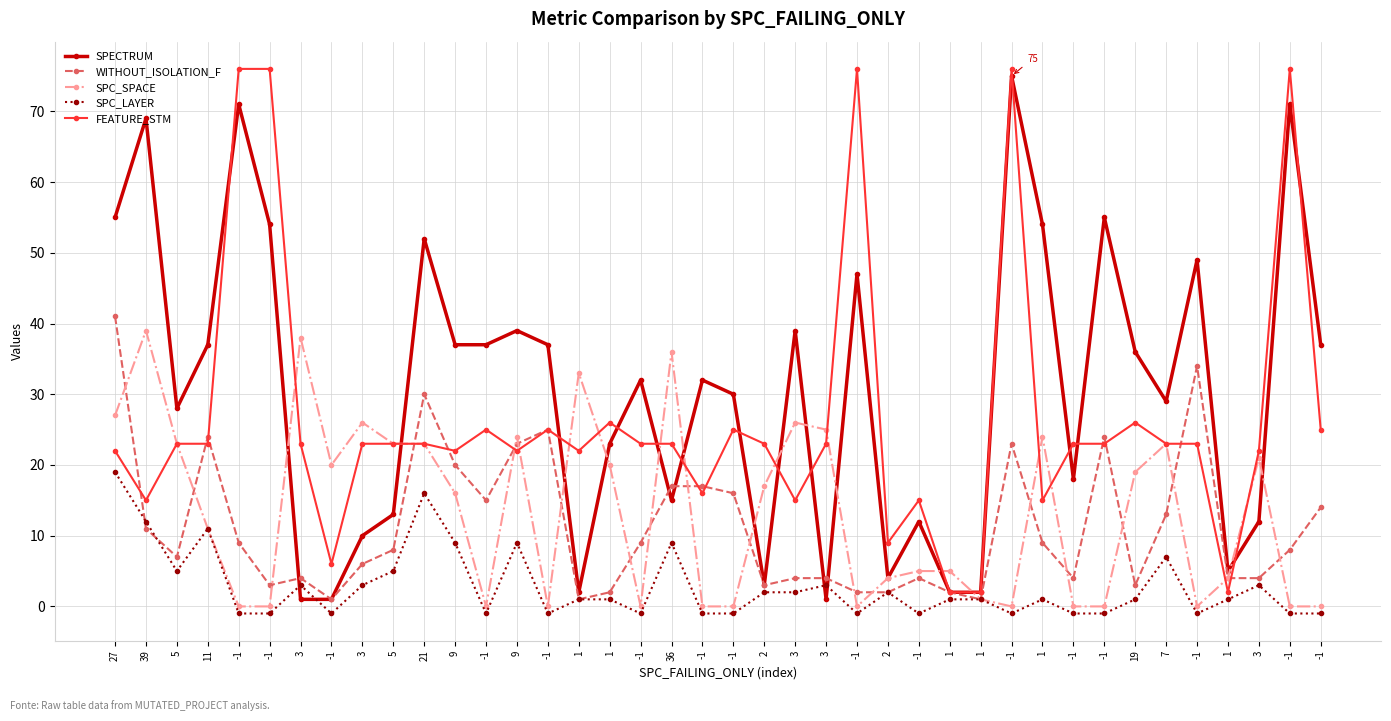

Reading right to left, list all the values displayed in this chart.

SPECTRUM: 37	71	12	5	49	29	36	55	18	54	75	2	2	12	4	47	1	39	3	30	32	15	32	23	2	37	39	37	37	52	13	10	1	1	54	71	37	28	69	55
WITHOUT_ISOLATION_F: 14	8	4	4	34	13	3	24	4	9	23	1	2	4	2	2	4	4	3	16	17	17	9	2	1	25	23	15	20	30	8	6	1	4	3	9	24	7	11	41
SPC_SPACE: 0	0	21	4	0	23	19	0	0	24	0	1	5	5	4	0	25	26	17	0	0	36	0	20	33	0	24	0	16	23	23	26	20	38	0	0	11	23	39	27
SPC_LAYER: -1	-1	3	1	-1	7	1	-1	-1	1	-1	1	1	-1	2	-1	3	2	2	-1	-1	9	-1	1	1	-1	9	-1	9	16	5	3	-1	3	-1	-1	11	5	12	19
FEATURE_STM: 25	76	22	2	23	23	26	23	23	15	76	2	2	15	9	76	23	15	23	25	16	23	23	26	22	25	22	25	22	23	23	23	6	23	76	76	23	23	15	22